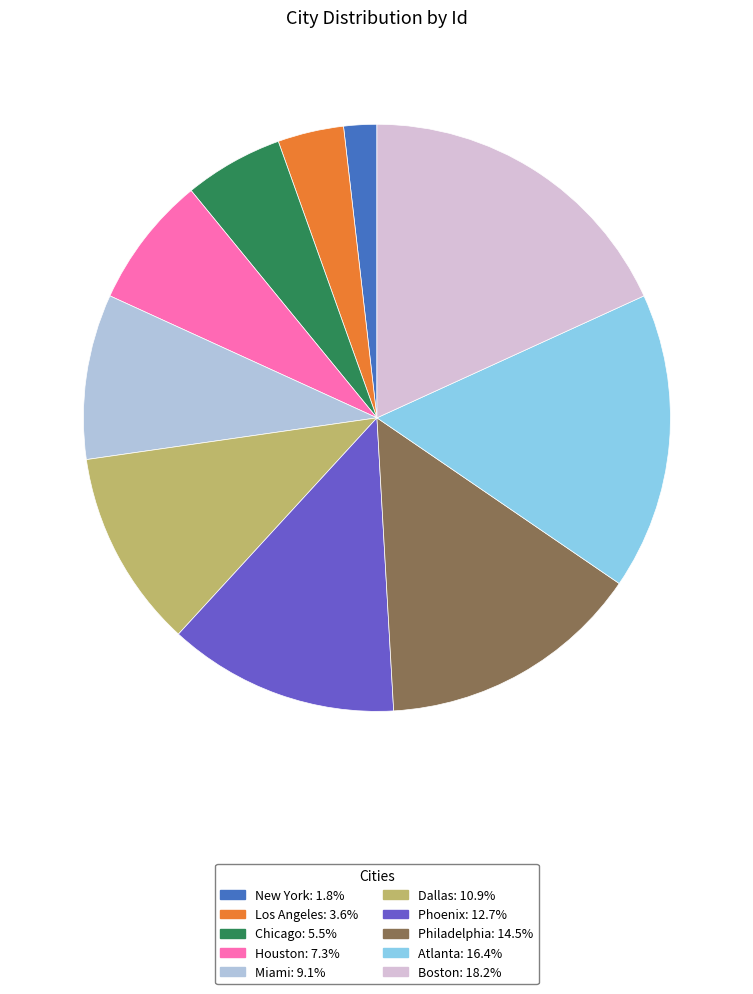

Is there any slice that represents more than half of the pie?

No